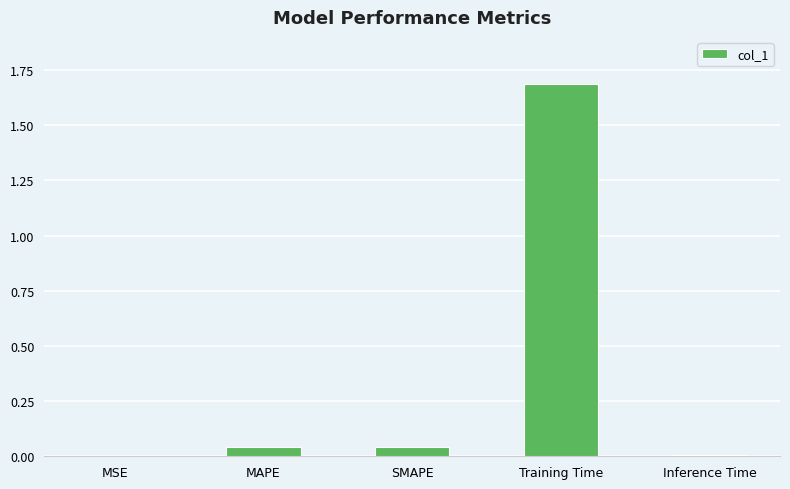

What is the sum of all values?

1.8